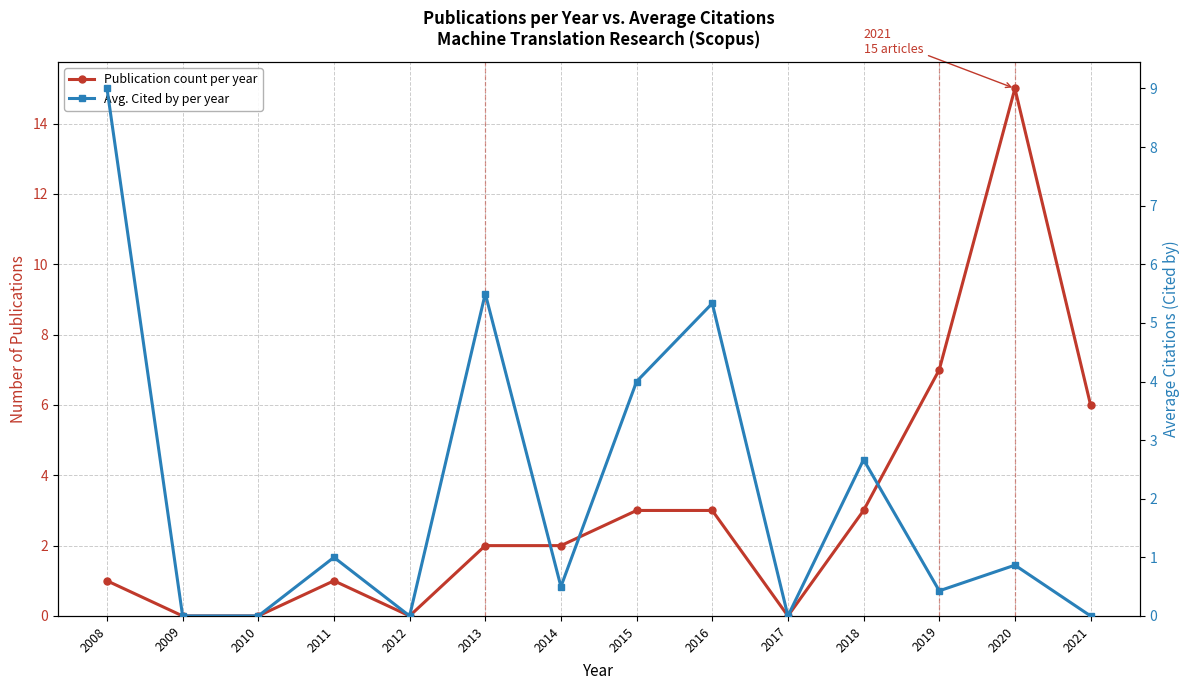

At which category is the sum across all series the highest?

2020